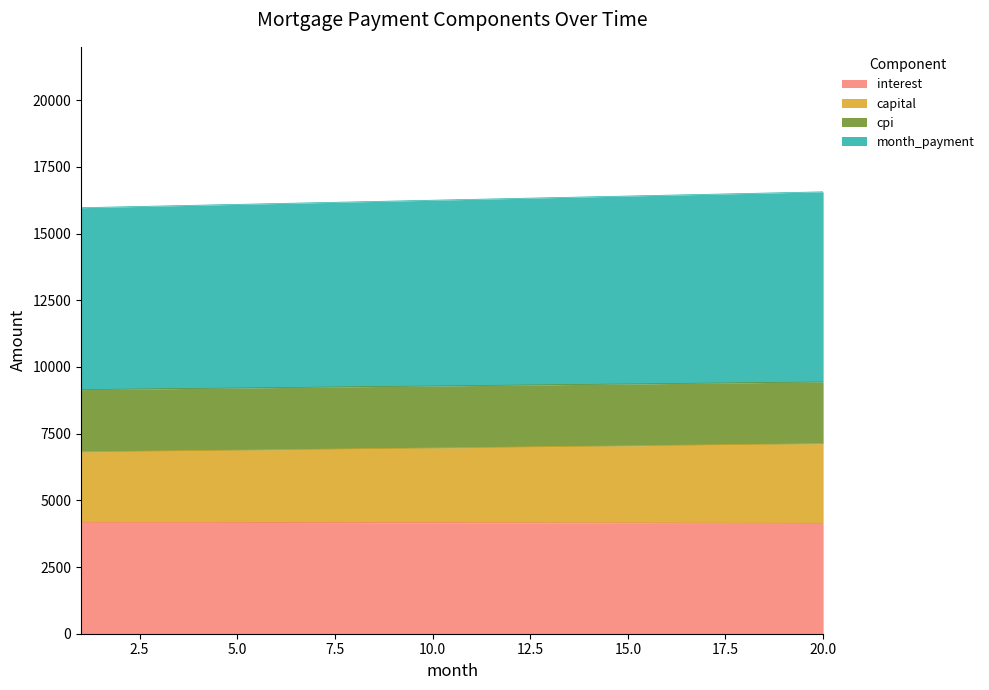

How many distinct data groups are displayed?

4